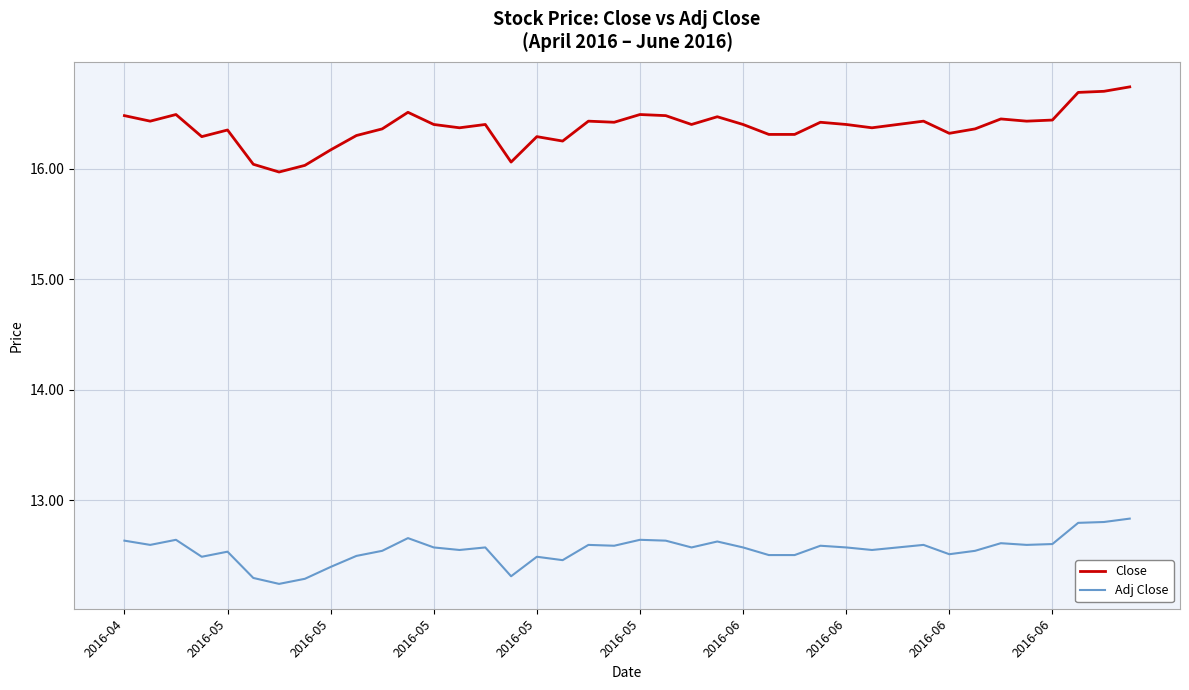

Which series has the largest total across all categories?

Close